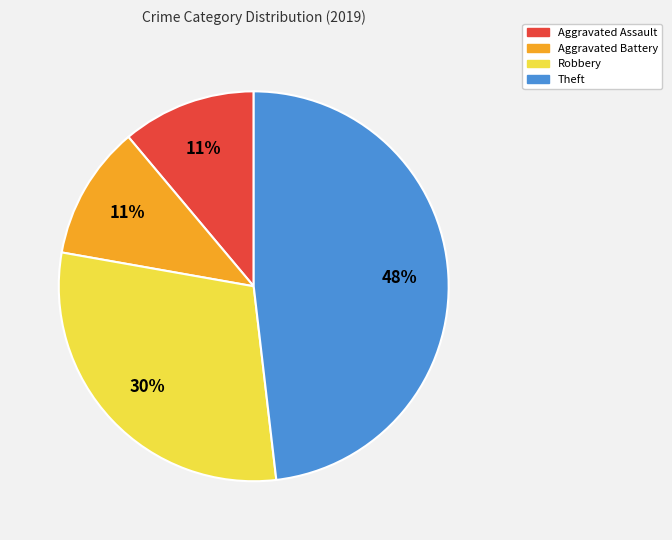

Is Theft the majority of the pie?

No